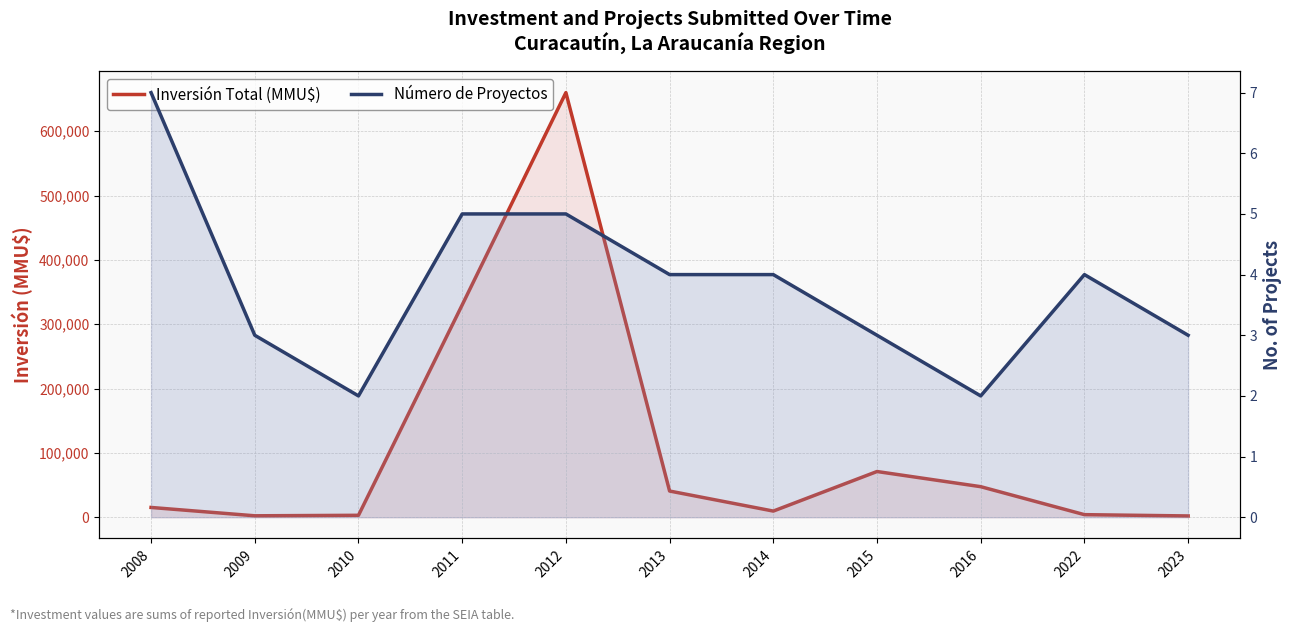

What are all the series names shown in the legend?

Inversión Total (MMU$), Número de Proyectos